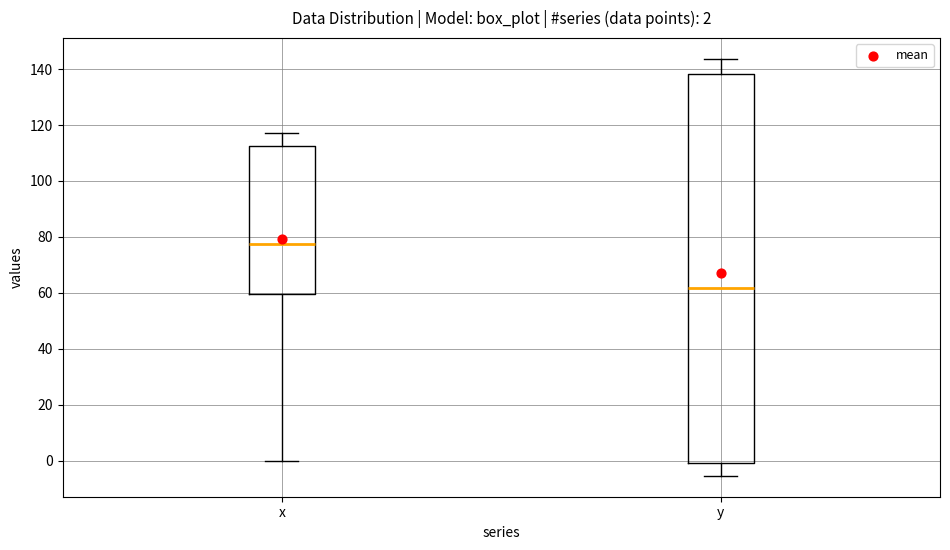

Which box's median line is the highest?

x